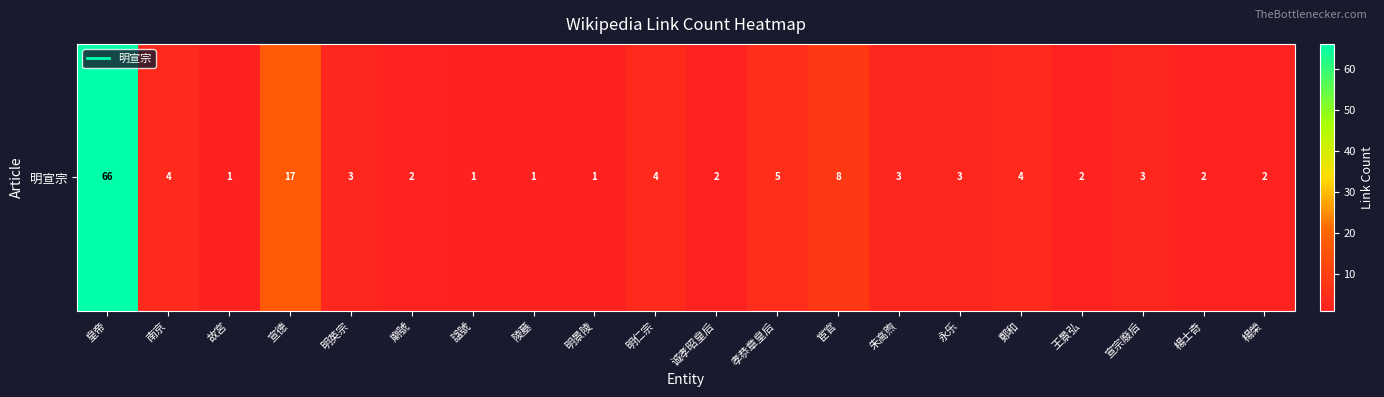

How many distinct data groups are displayed?

1